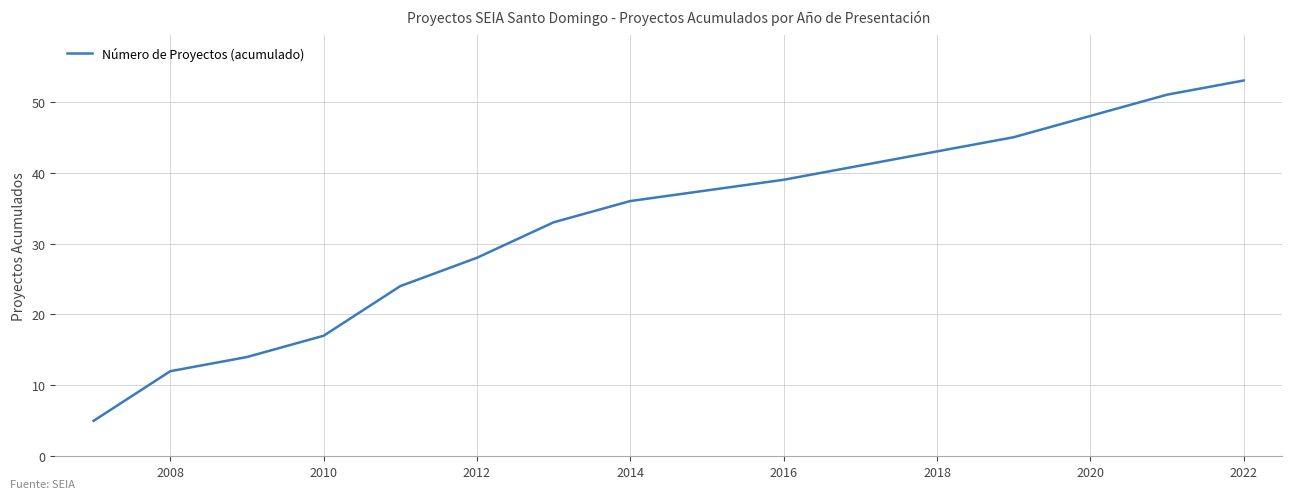

What is the minimum value shown in the chart?

5